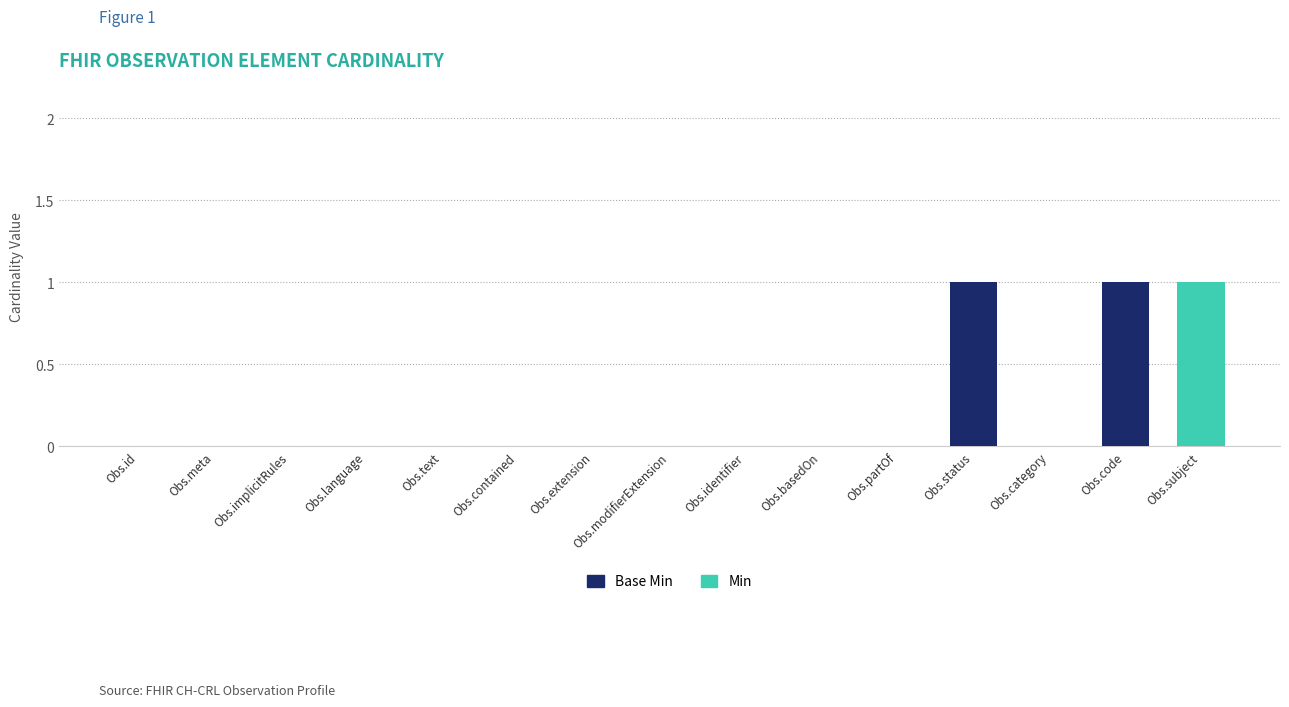

How many distinct data groups are displayed?

2